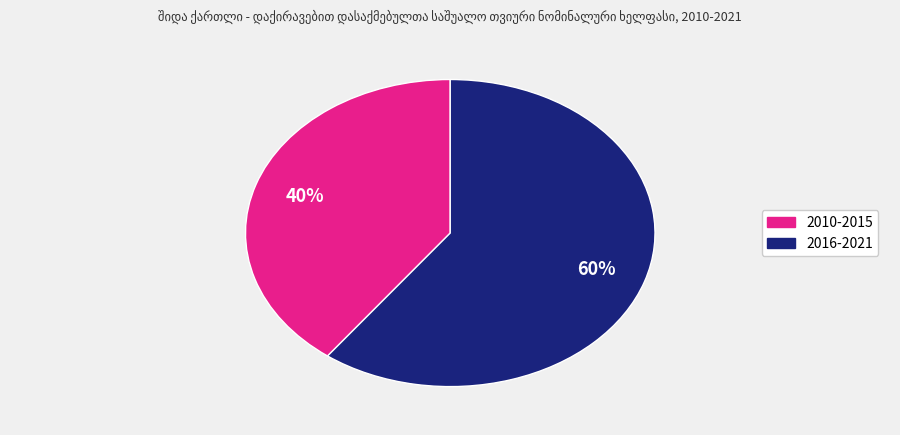

Is there any slice that represents more than half of the pie?

Yes